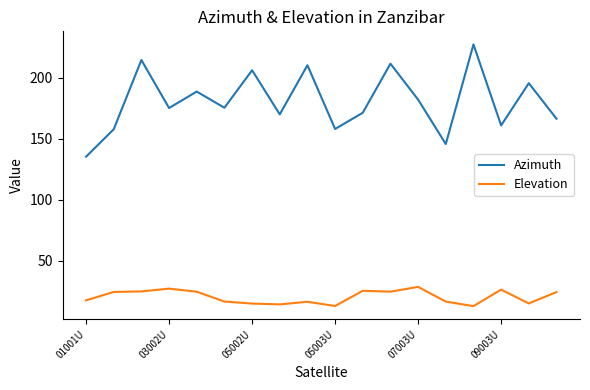

True or false: Azimuth and Elevation cross at least once.

False